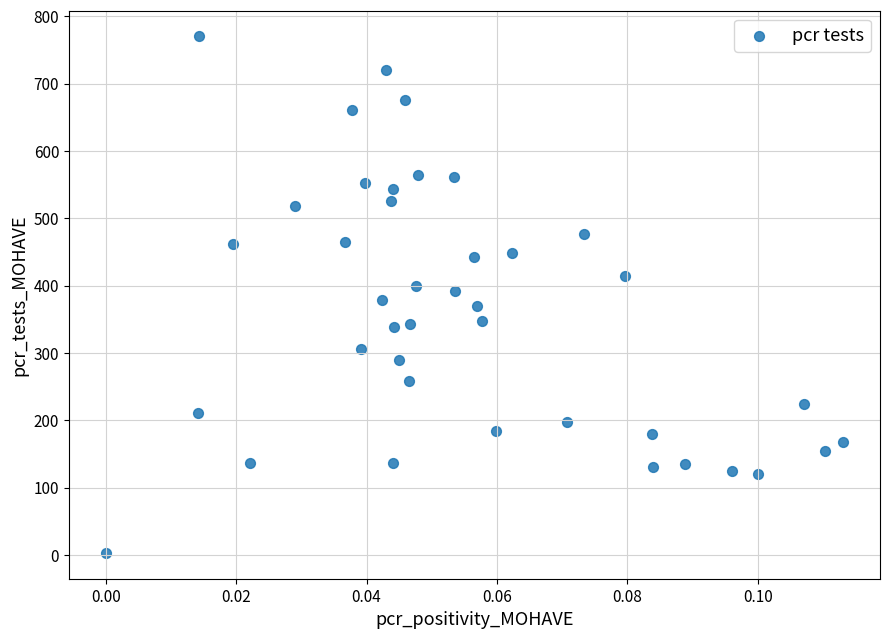

What is the range of Y values (max minus min)?

767